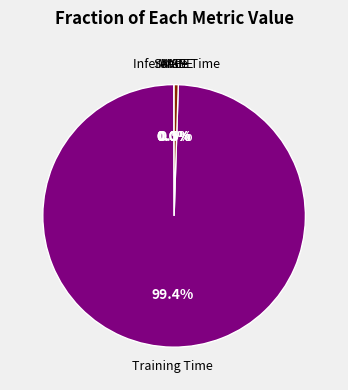

How much of the chart is everything except Inference Time?

99.5%